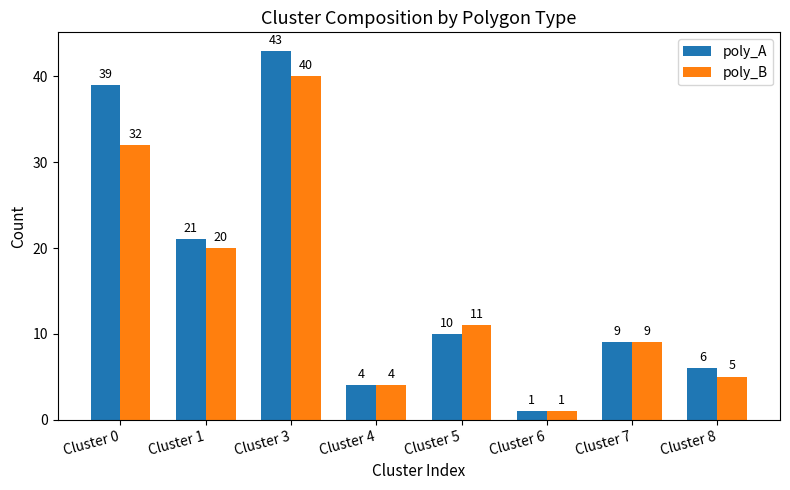

What is the lowest value of the poly_A series?

1